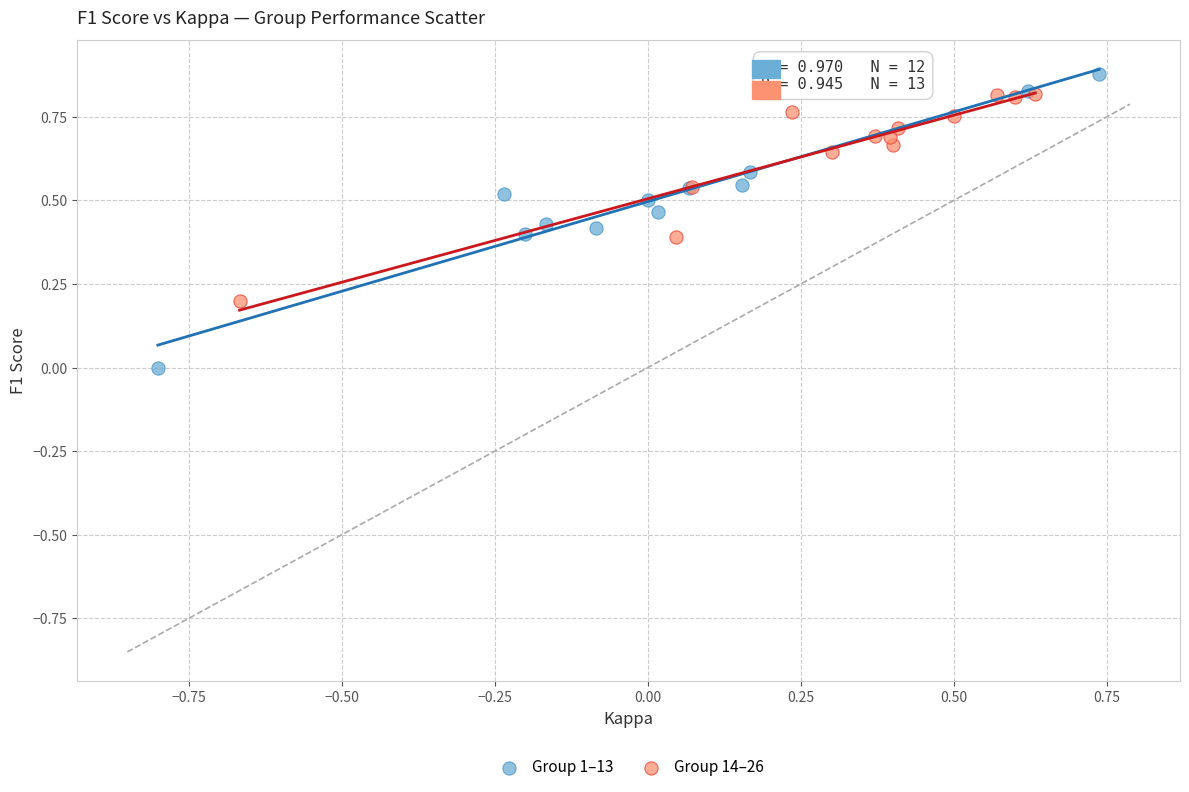

Which series has the widest spread of Y values?

Group 1–13